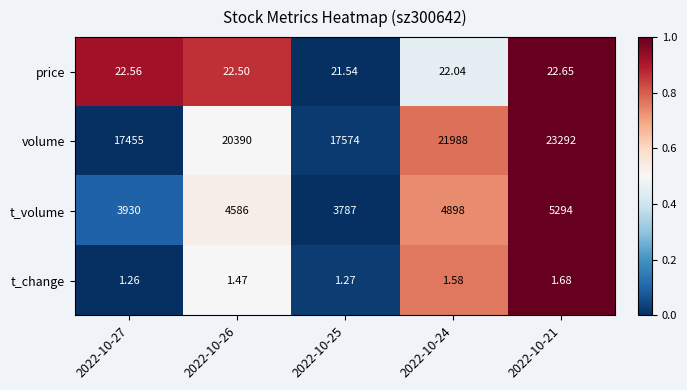

What is the difference between the highest and lowest values at 2022-10-27?

17453.7